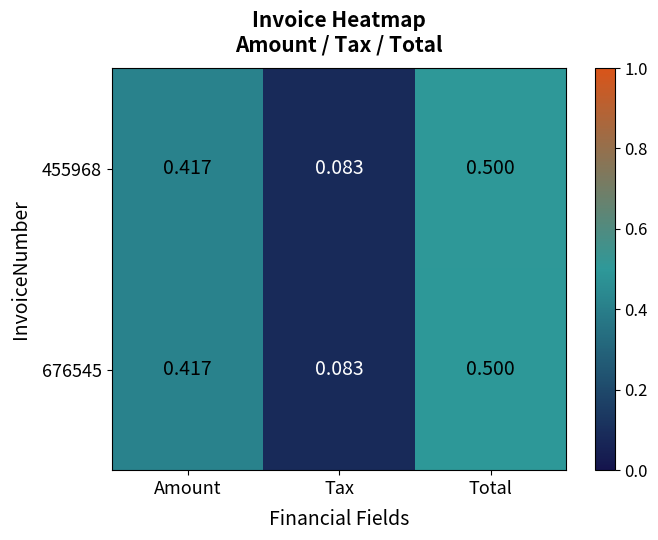

At which category is the sum across all series the highest?

Total